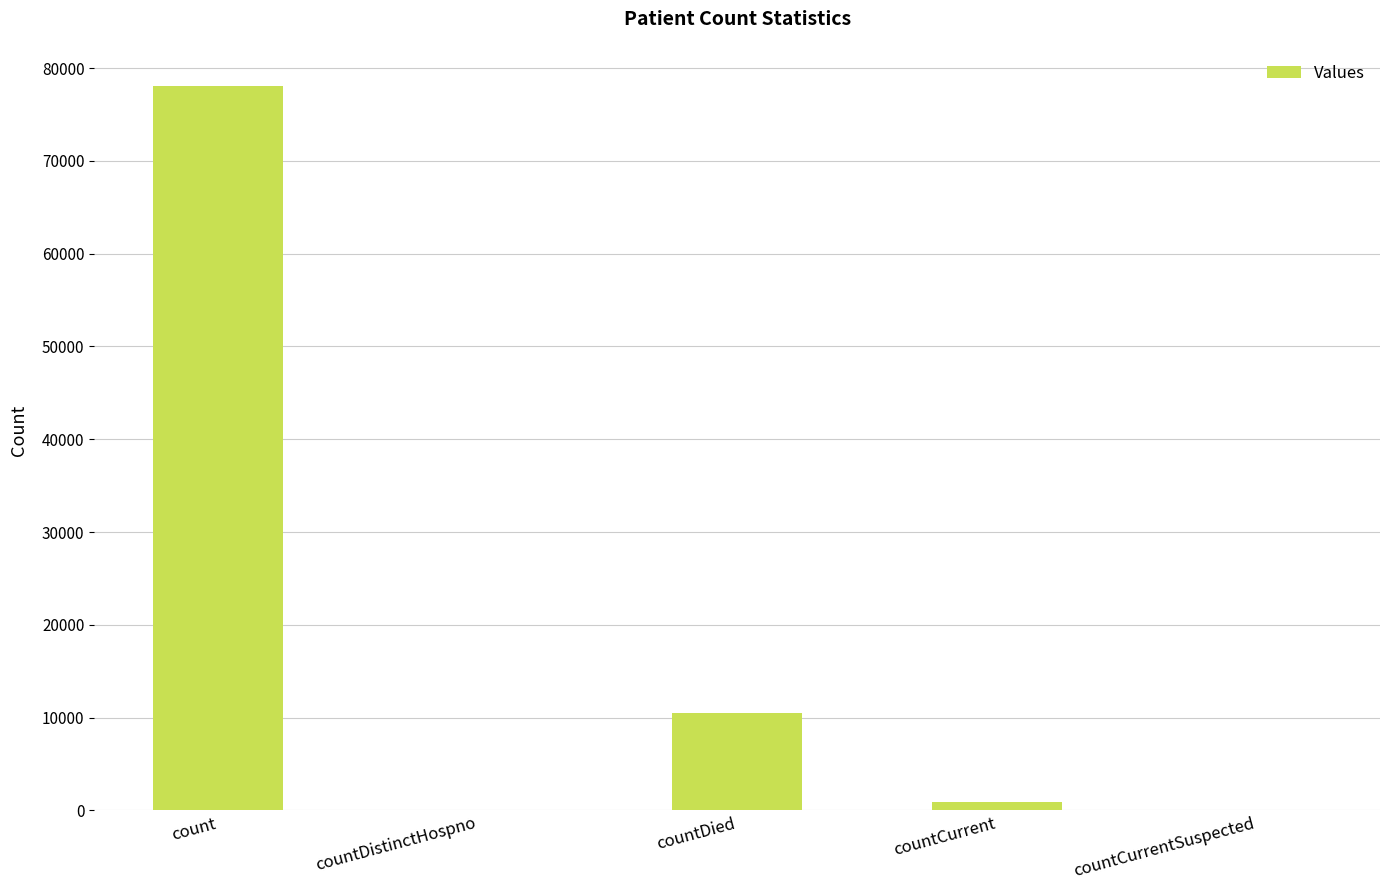

Reading right to left, what are all the values shown in this chart?

countCurrentSuspected=0	countCurrent=959	countDied=10493	countDistinctHospno=0	count=78040